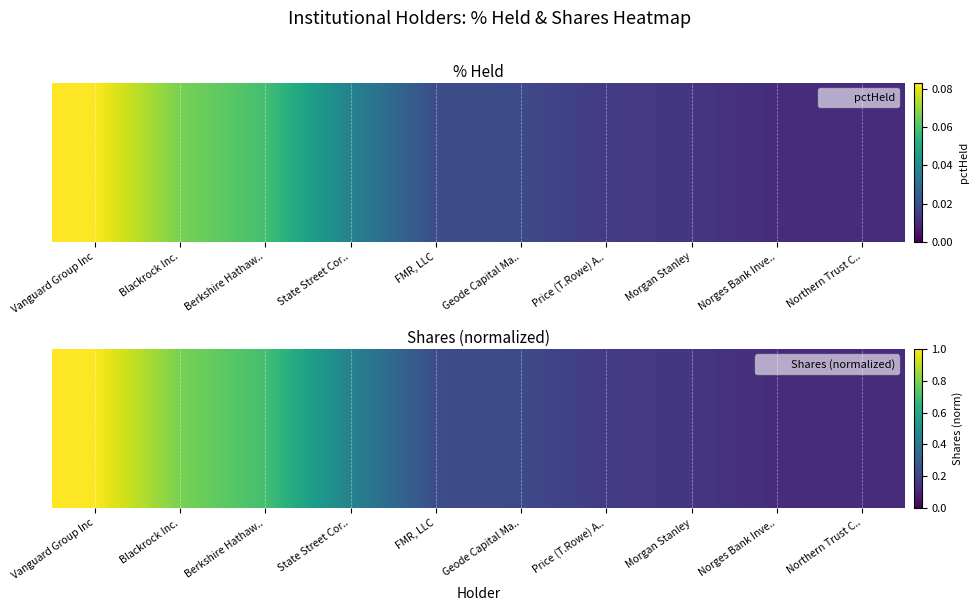

Reading left to right, list all the values displayed in this chart.

1.0	0.8	0.7	0.4	0.2	0.2	0.2	0.2	0.1	0.1